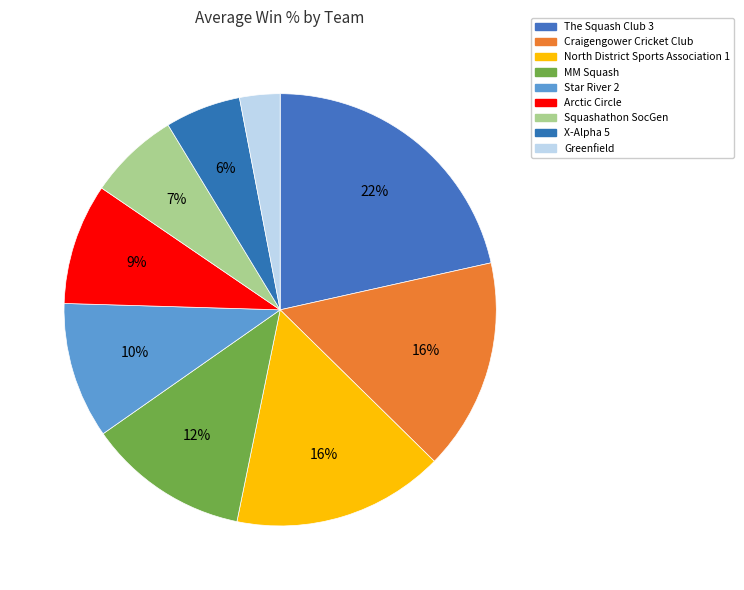

How many segments does this pie chart have?

9